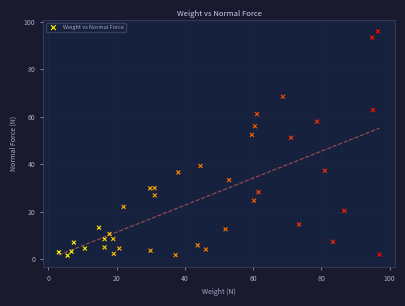

What Y value in the scatter plot is closest to 48?

51.1